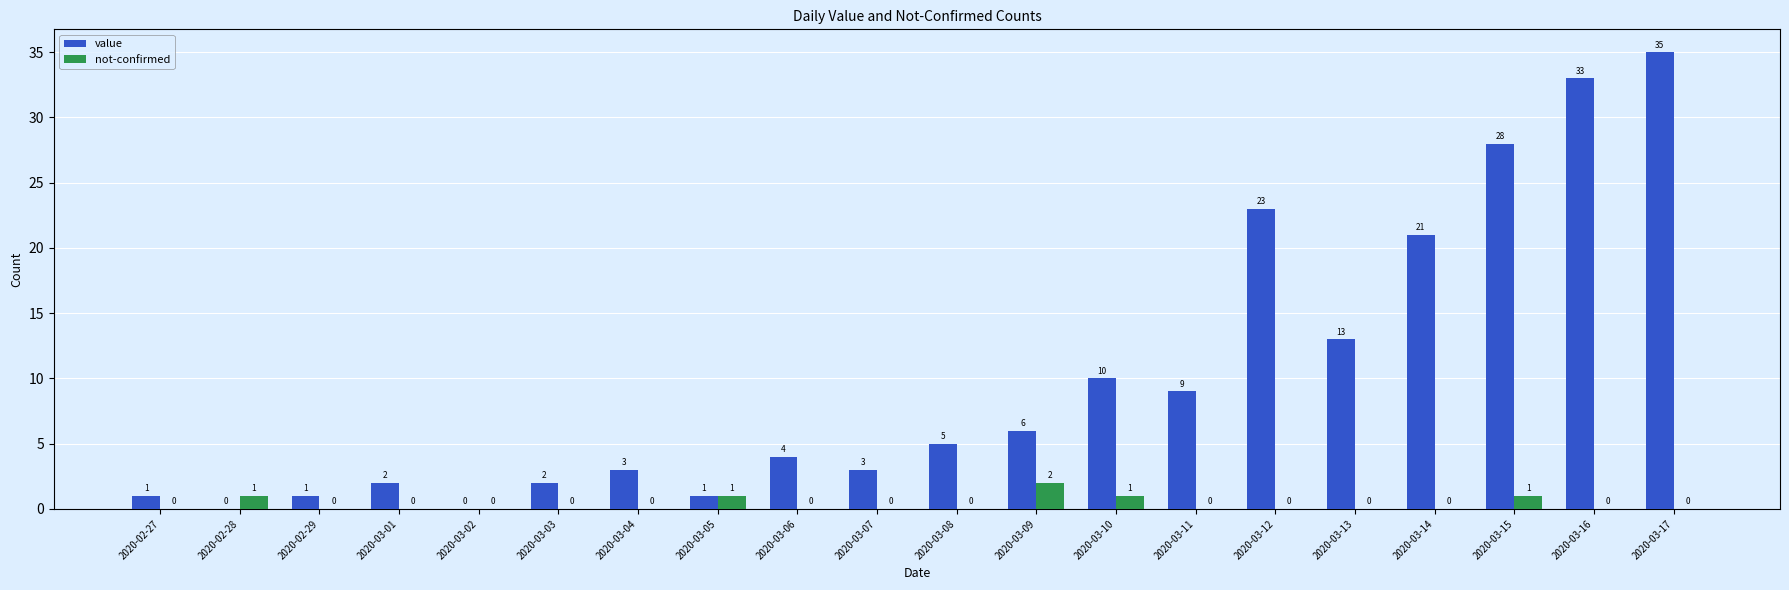

How many not-confirmed values are between 0 and 1?

19